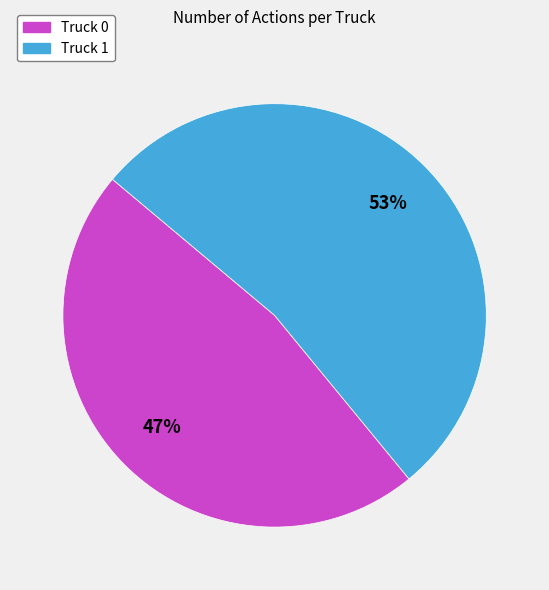

Between Truck 0 and Truck 1, which is larger?

Truck 1